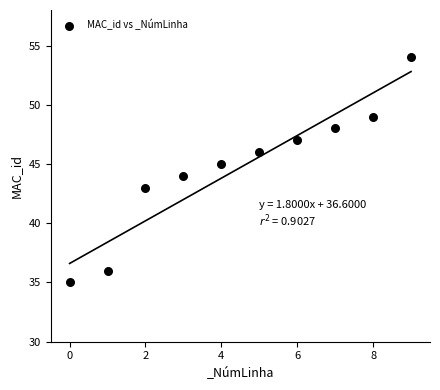

What is the average Y value?

45